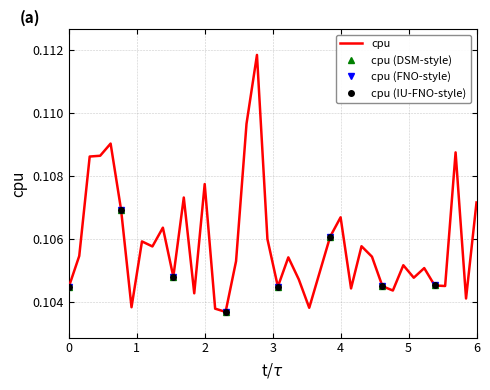

Is it true that the value at 2017-01-02 10:00:00 is 0.1?

False